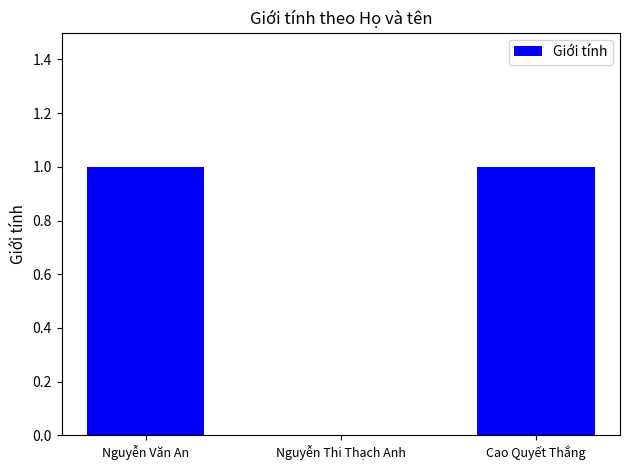

Between Cao Quyết Thắng and Nguyễn Thi Thạch Anh, which is larger?

Cao Quyết Thắng